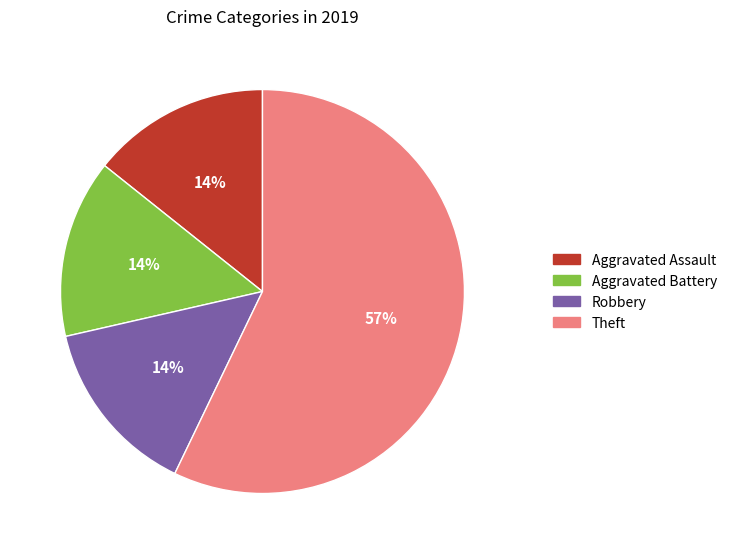

Is it true that Aggravated Assault is 23% of the pie?

False